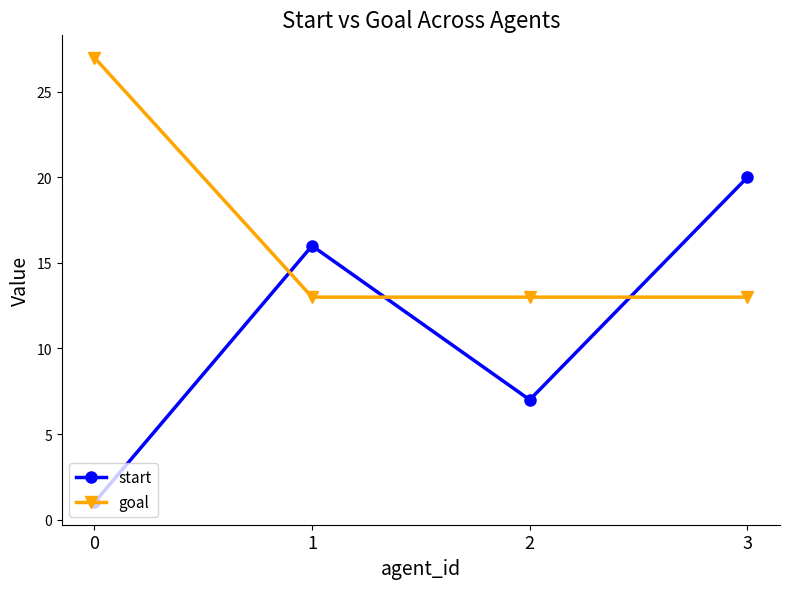

Does the chart have visible grid lines?

No